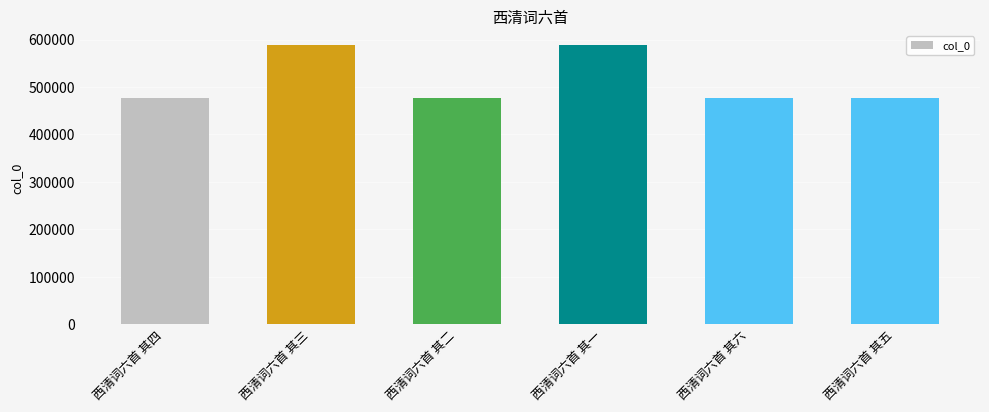

What is the difference between the second highest and second lowest values?

112993